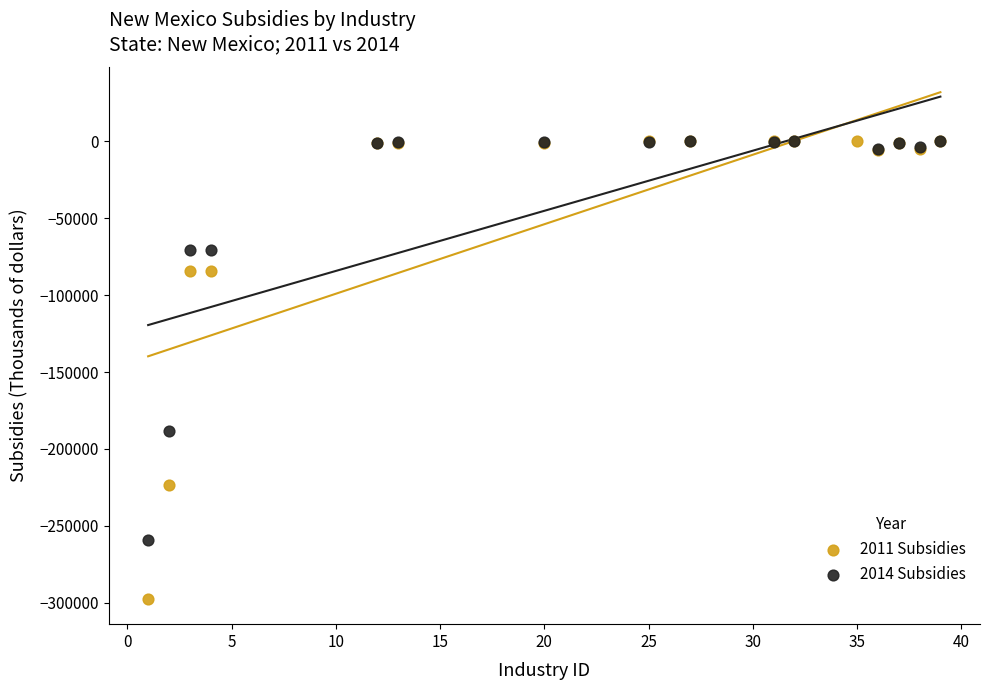

Which series has the widest spread of Y values?

2011 Subsidies